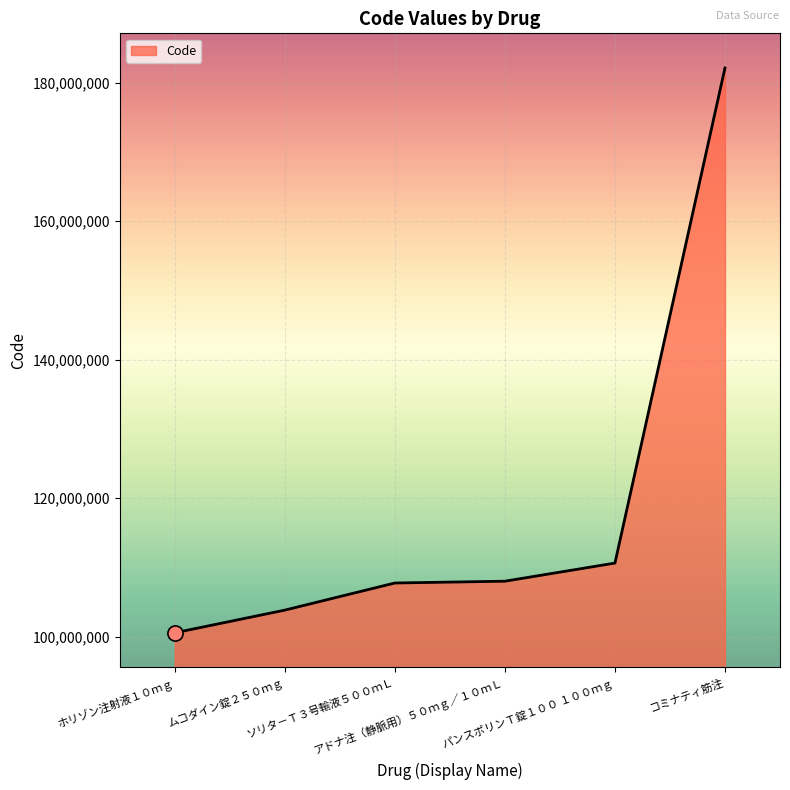

Which has a higher value, ホリゾン注射液１０ｍｇ or ソリタ－Ｔ３号輸液５００ｍＬ?

ソリタ－Ｔ３号輸液５００ｍＬ